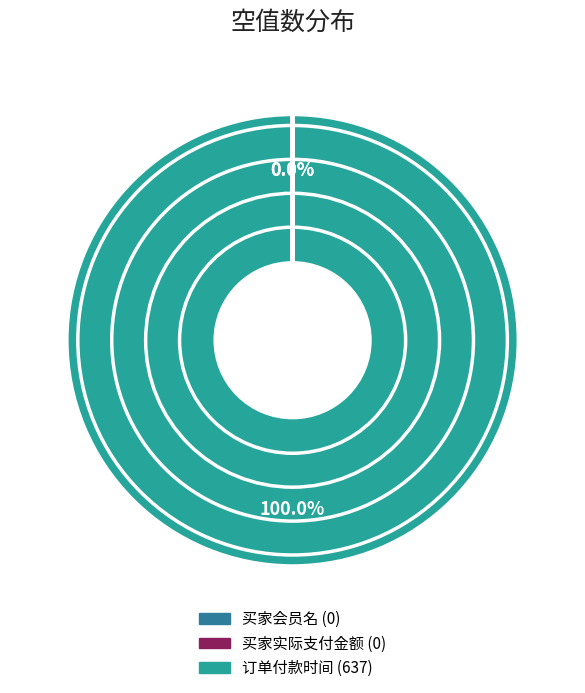

Which category has the biggest portion of the pie?

订单付款时间